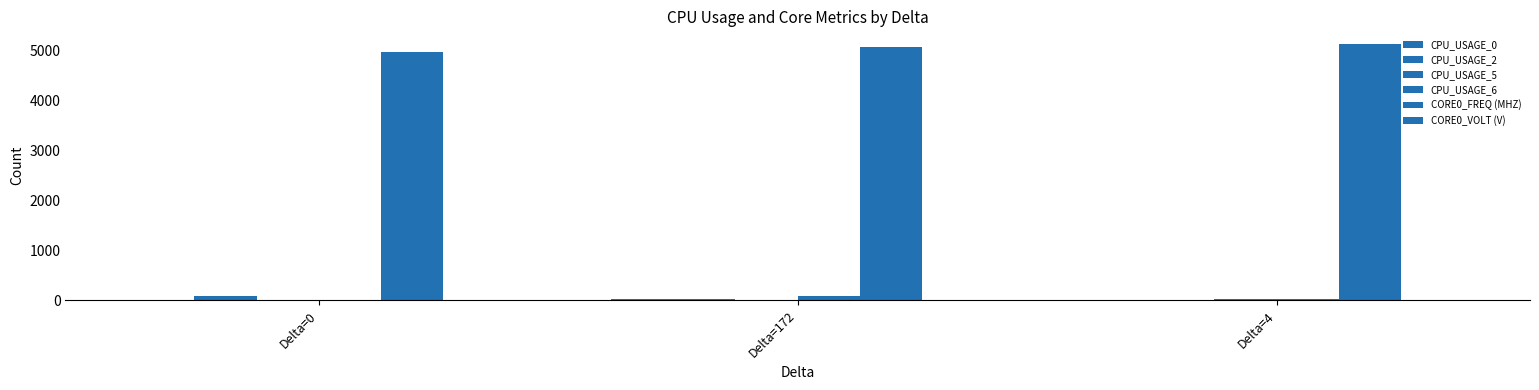

What is the total value across all series at Delta=172?

5201.5